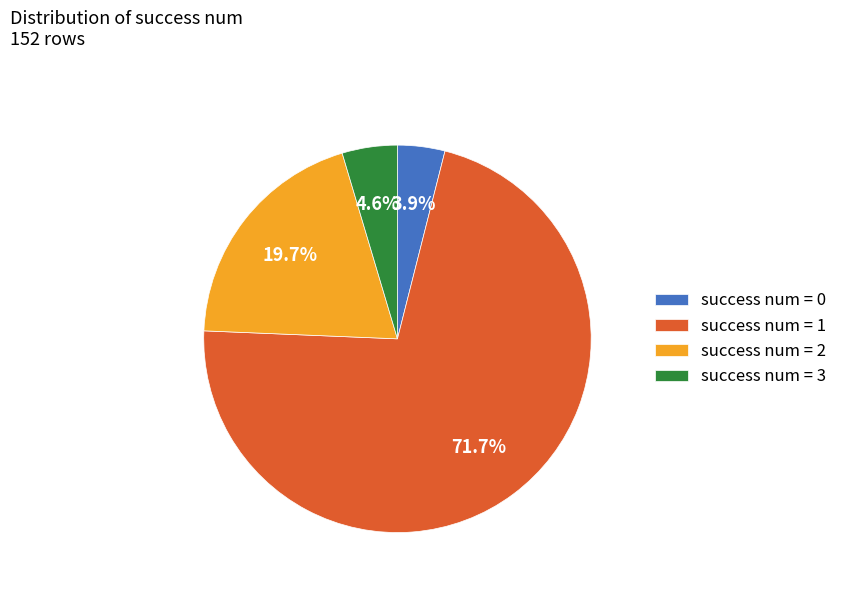

Which slice is the largest?

success num = 1